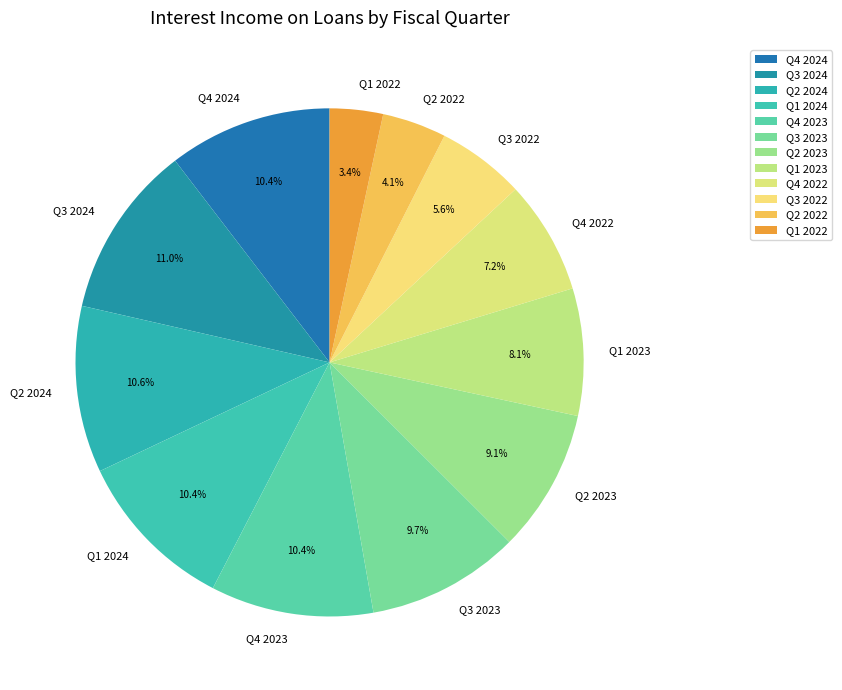

What percentage do Q2 2022 and Q3 2022 together represent?

9.7%